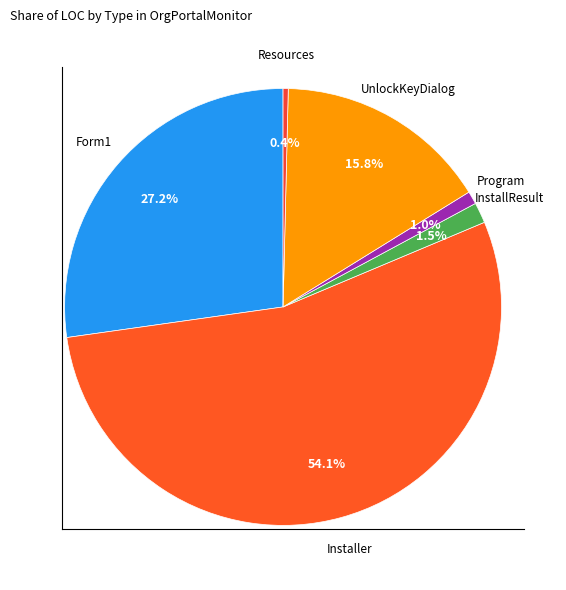

How many slices are in this pie chart?

6